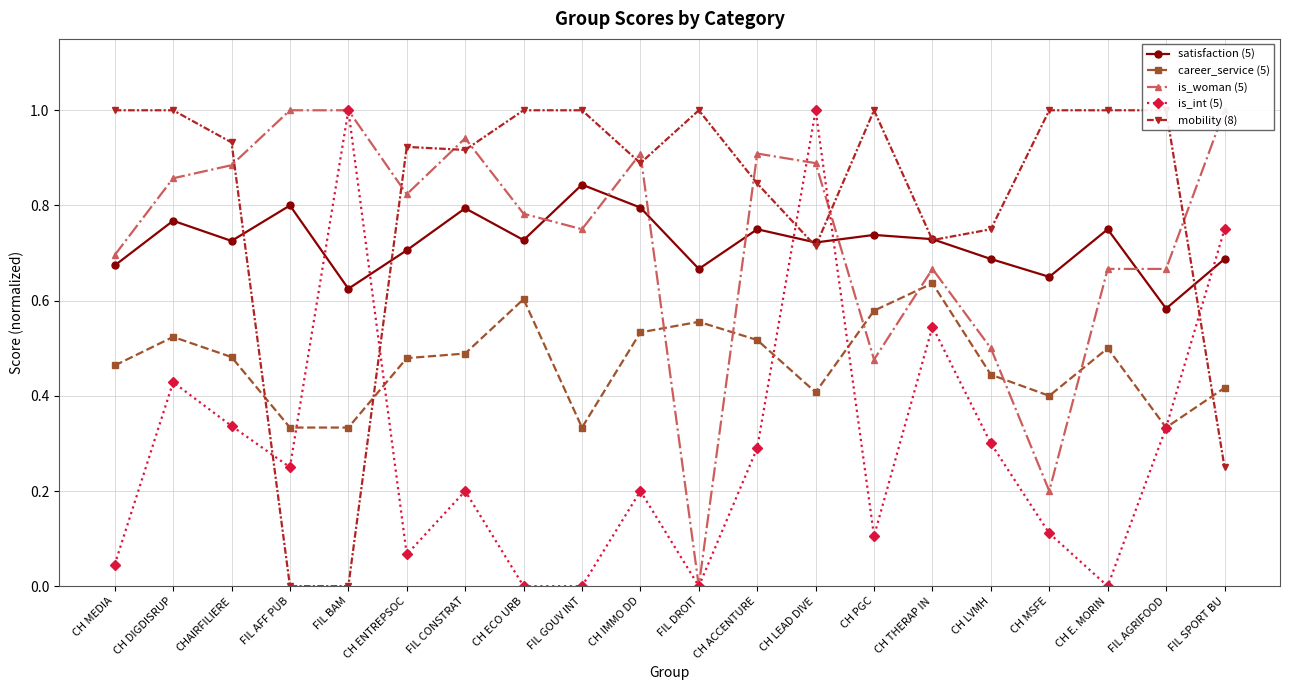

Which series changed the most between FIL GOUV INT and FIL DROIT?

is_woman (5)